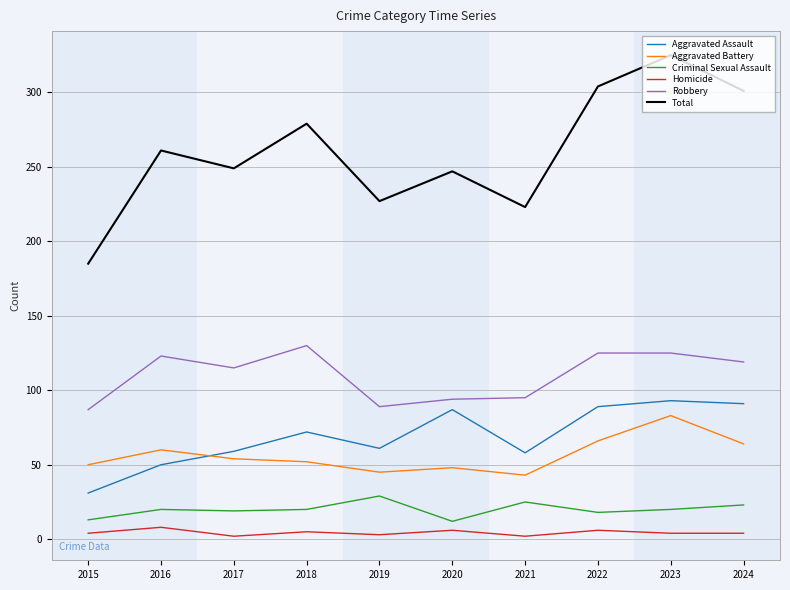

Rank the series by their maximum value, from highest to lowest.

Total, Robbery, Aggravated Assault, Aggravated Battery, Criminal Sexual Assault, Homicide